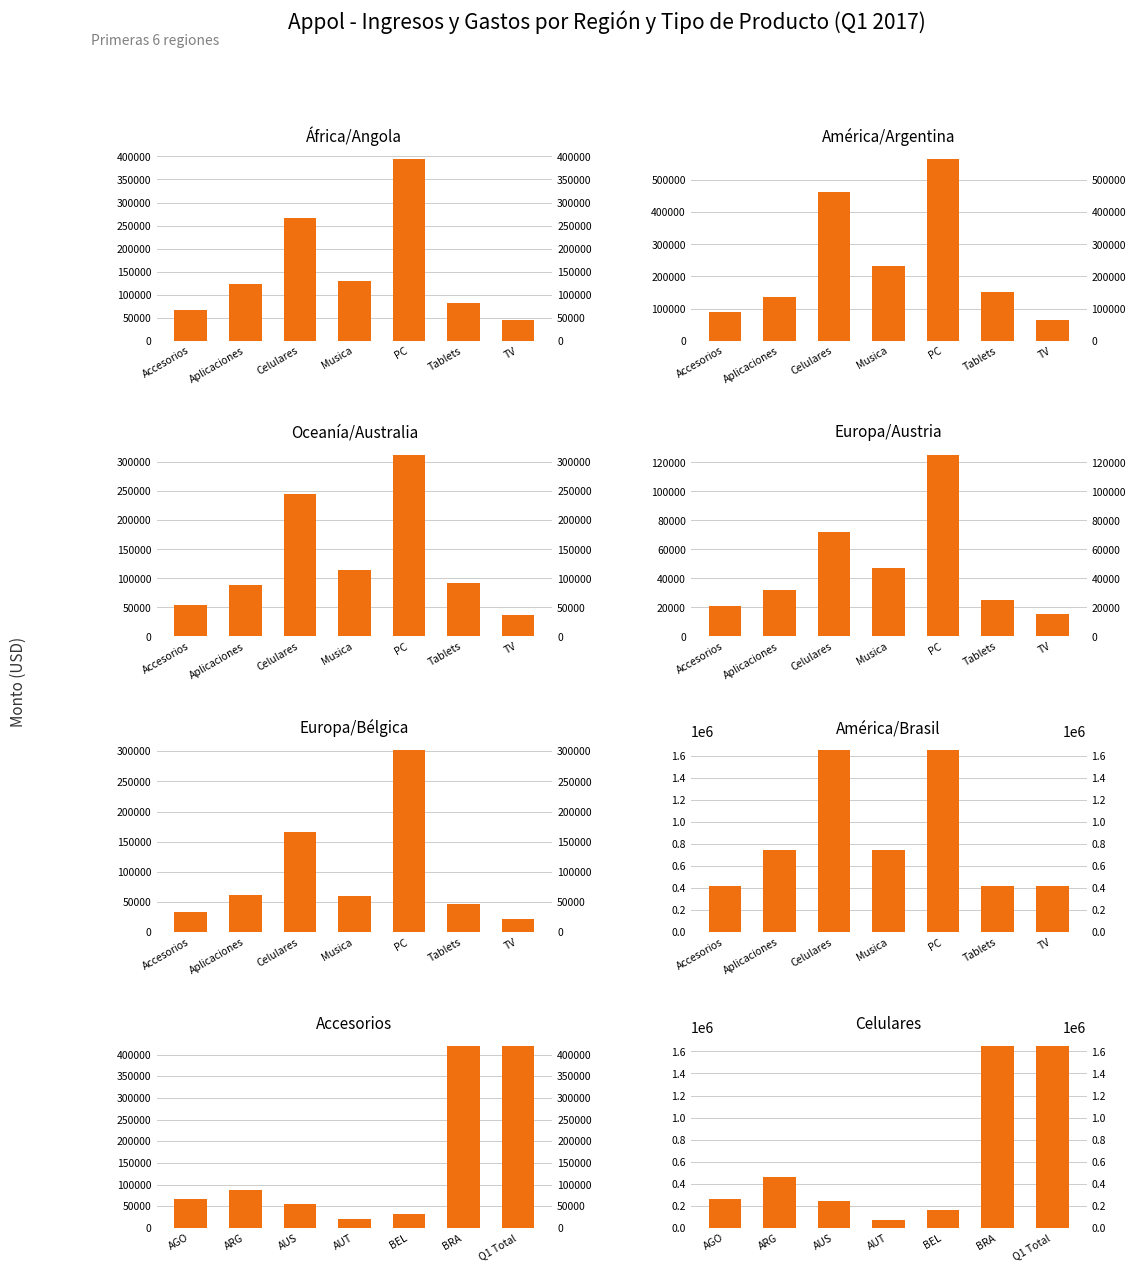

Approximately how many times larger is the value at ARG compared to BEL?

2.8